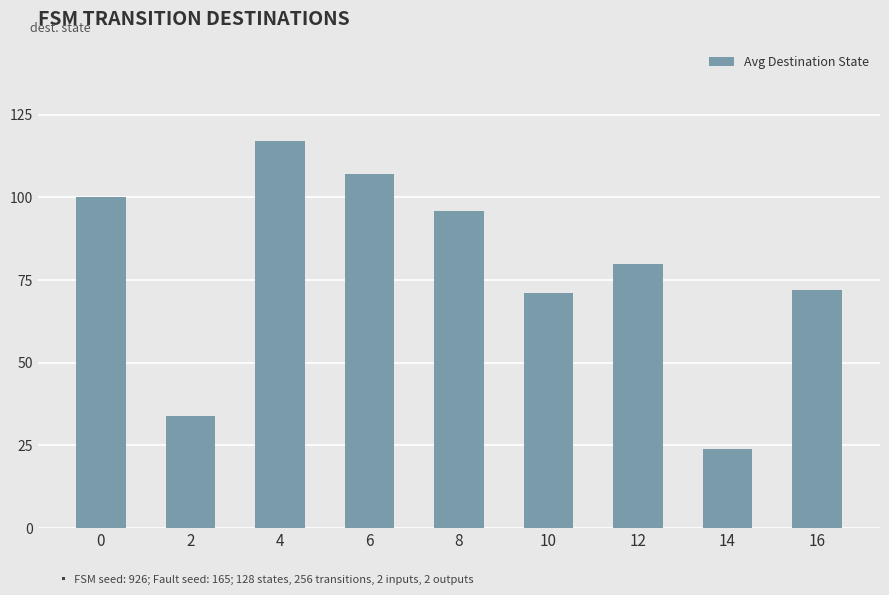

Read the value at 8.

96